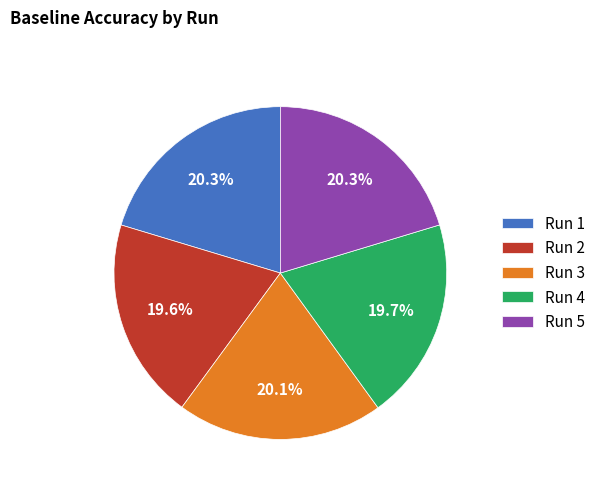

Count the number of slices in the pie.

5